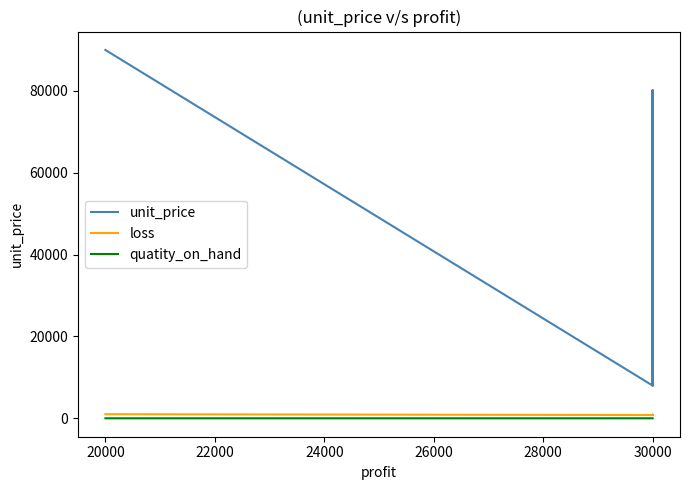

At which category does loss reach its first local peak?

30000